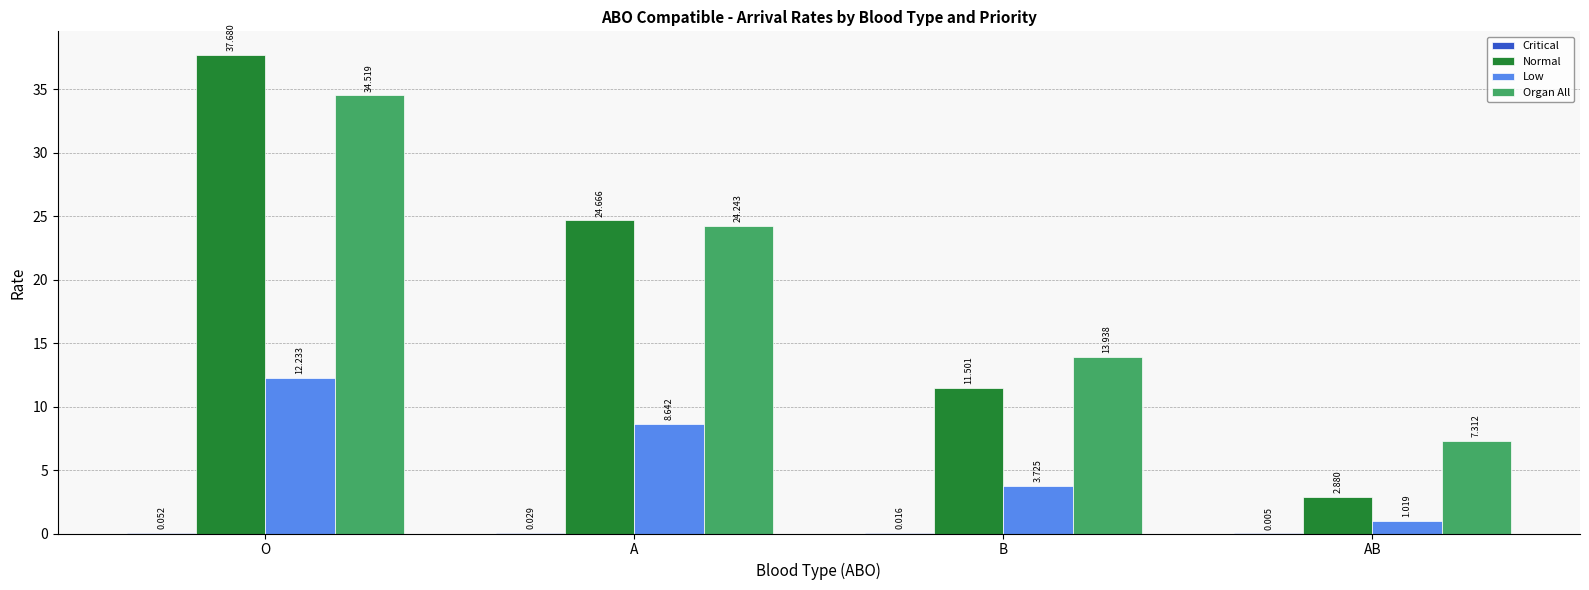

Which series has the largest total across all categories?

Organ All